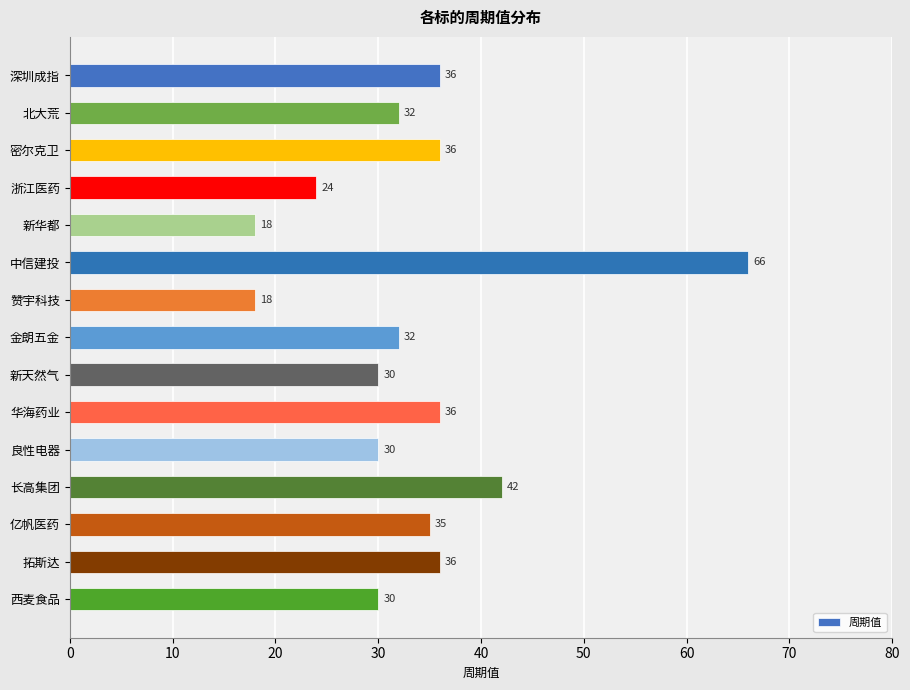

What position from the bottom is 良性电器?

5